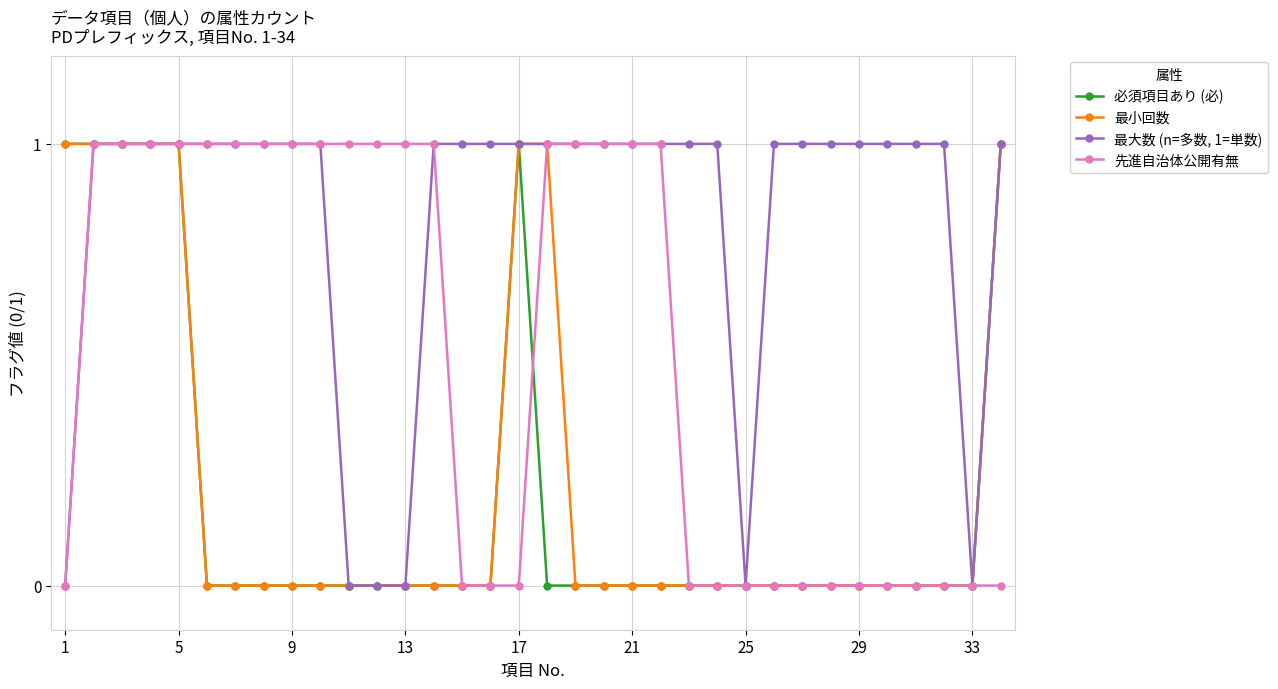

What is the value of the 必須項目あり (必) point at the 3rd from the left?

1